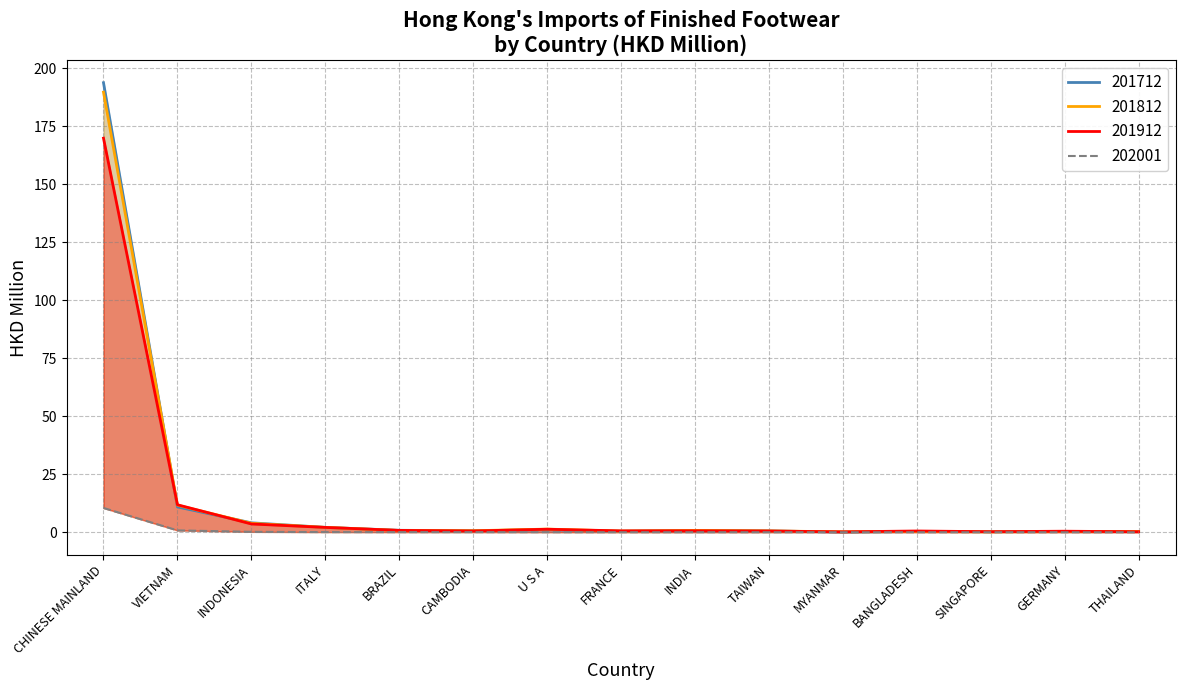

True or false: 201712 line has a value of 0.4 at BANGLADESH.

True